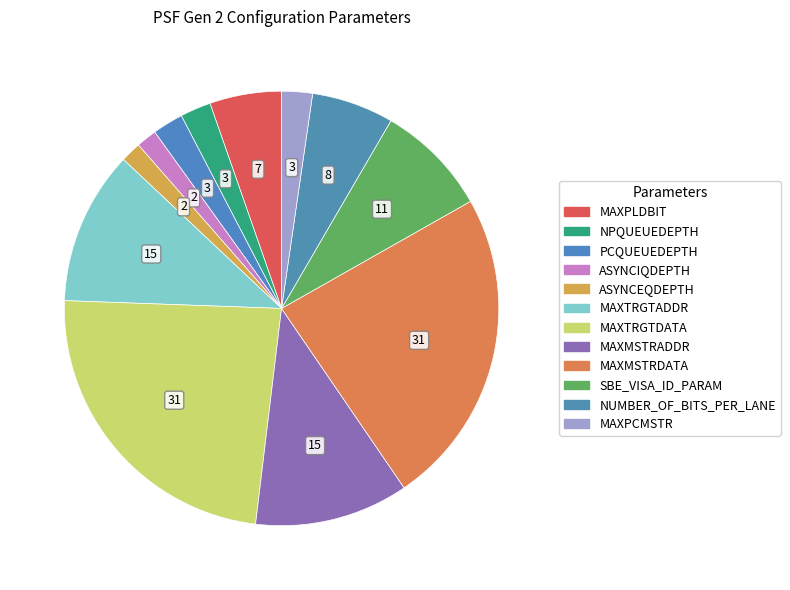

Which category has the smallest portion of the pie?

ASYNCIQDEPTH